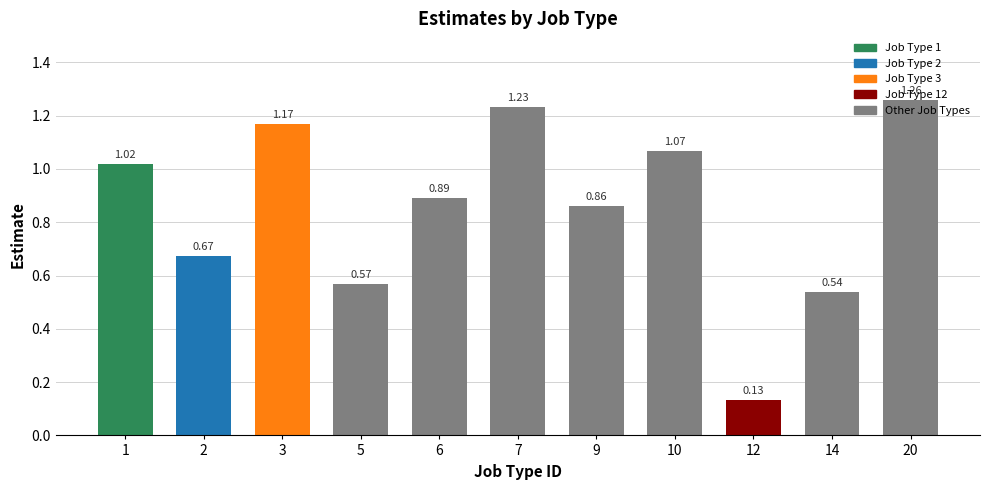

List the labels in order of value, largest first.

20, 7, 3, 10, 1, 6, 9, 2, 5, 14, 12